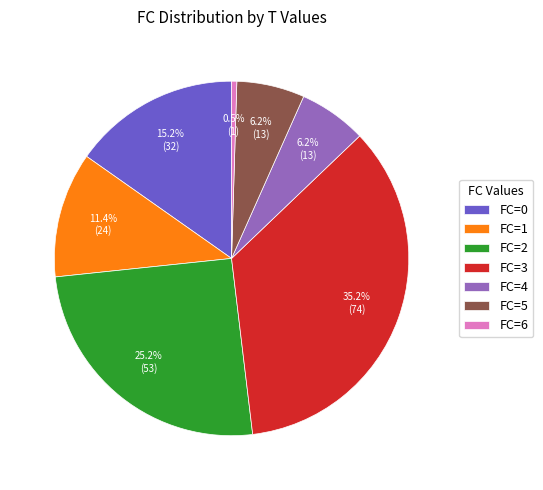

Is FC=2 the majority of the pie?

No